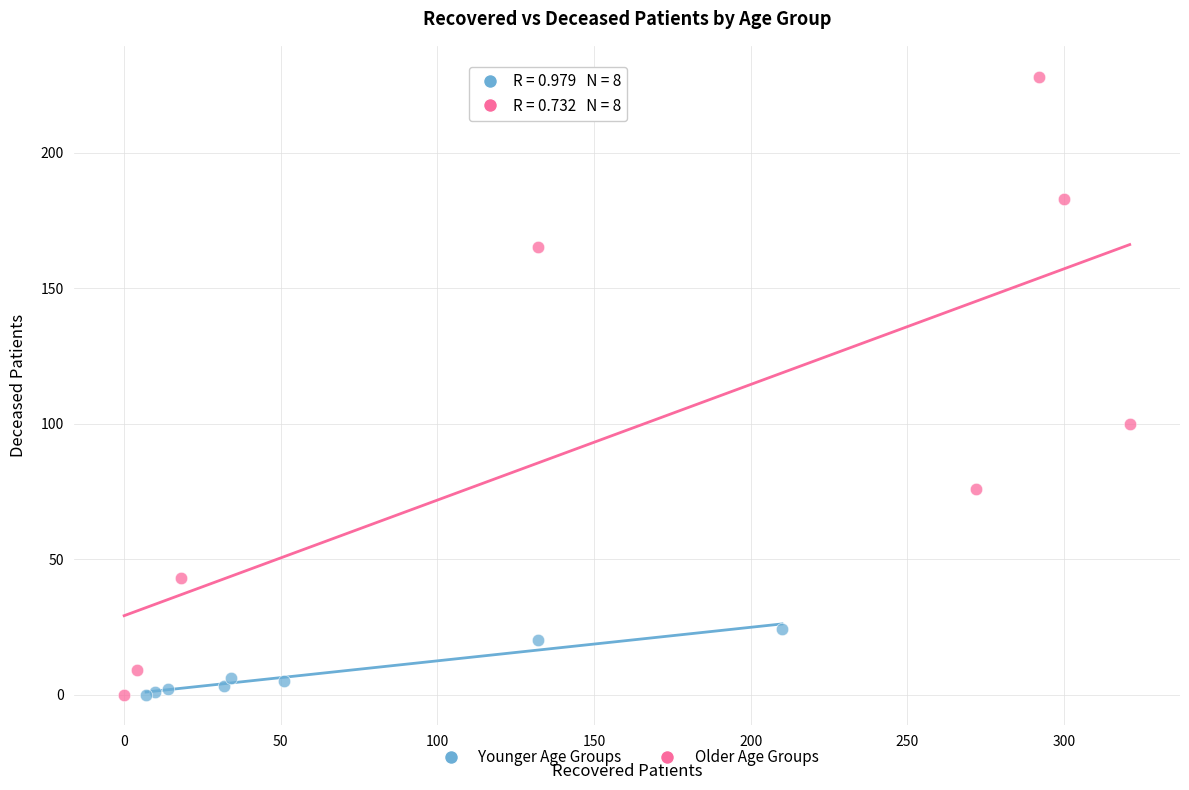

Which series contains the highest Y value?

Older Age Groups